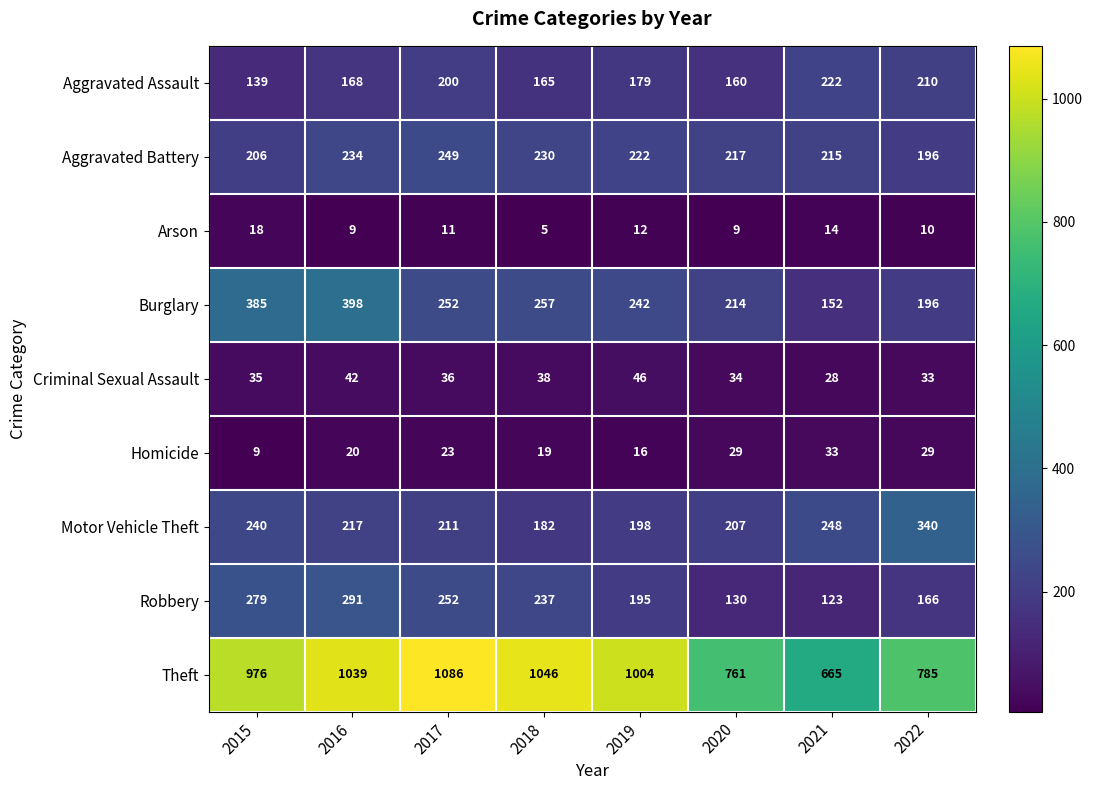

Between 2015 and 2022, which series saw the biggest shift?

Theft